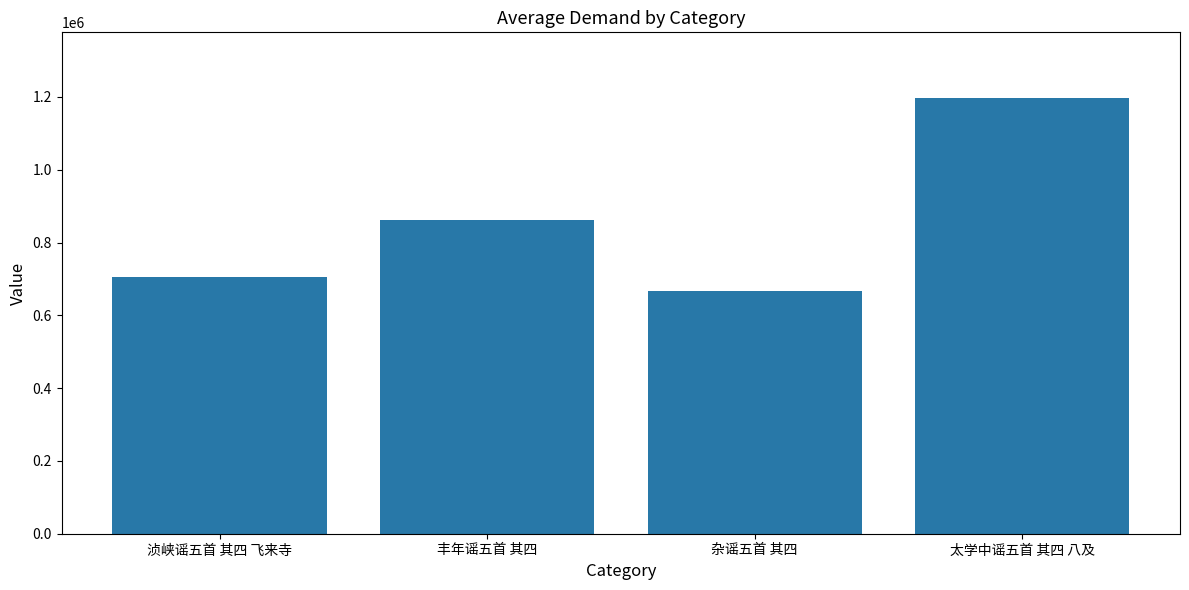

What is the maximum value shown in the chart?

1197793